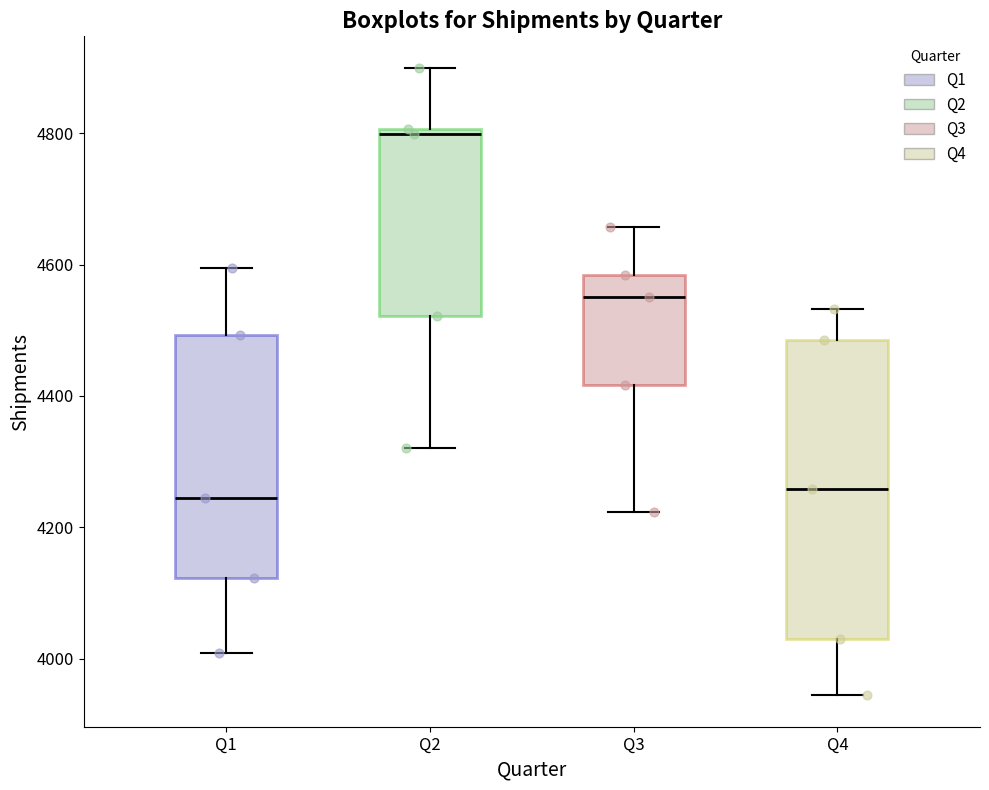

Reading left to right, read every box against the y-axis: the position of its median line, the range the box covers, and the ends of its whiskers. The values are not printed on the chart, so give them approximately, as read against the axis.

Q1: median 4240, box 4120 to 4500, whiskers 4000 to 4600
Q2: median 4800 (just below the box's upper edge), box 4520 to 4800, whiskers 4320 to 4900
Q3: median 4560, box 4420 to 4580, whiskers 4220 to 4660
Q4: median 4260, box 4040 to 4480, whiskers 3940 to 4540